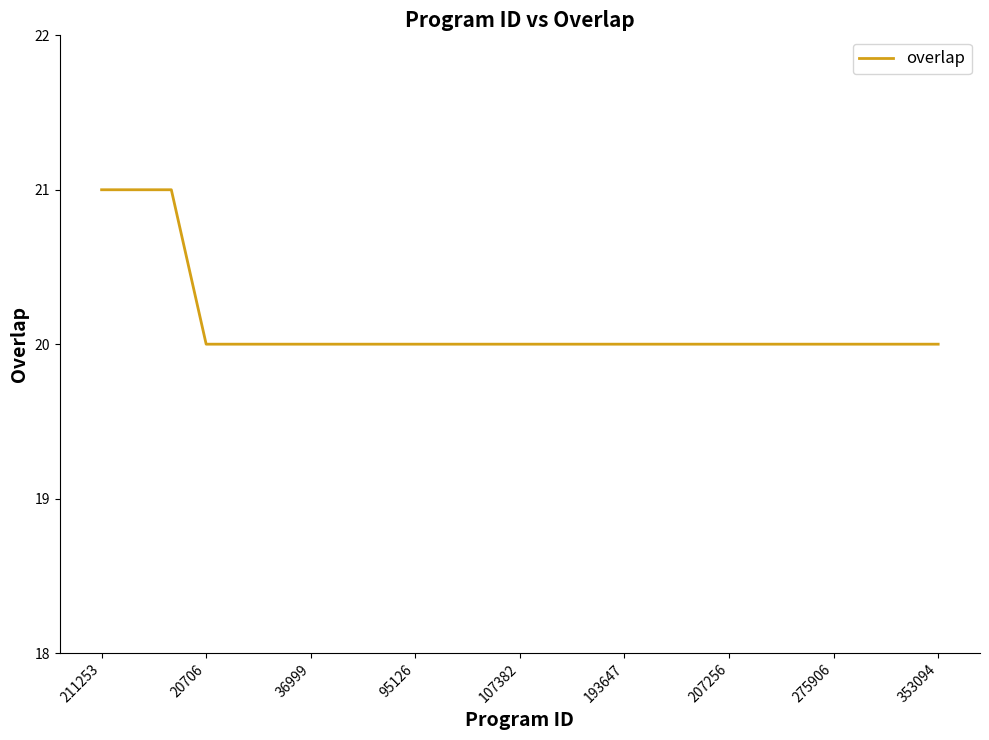

What is the minimum value shown in the chart?

20